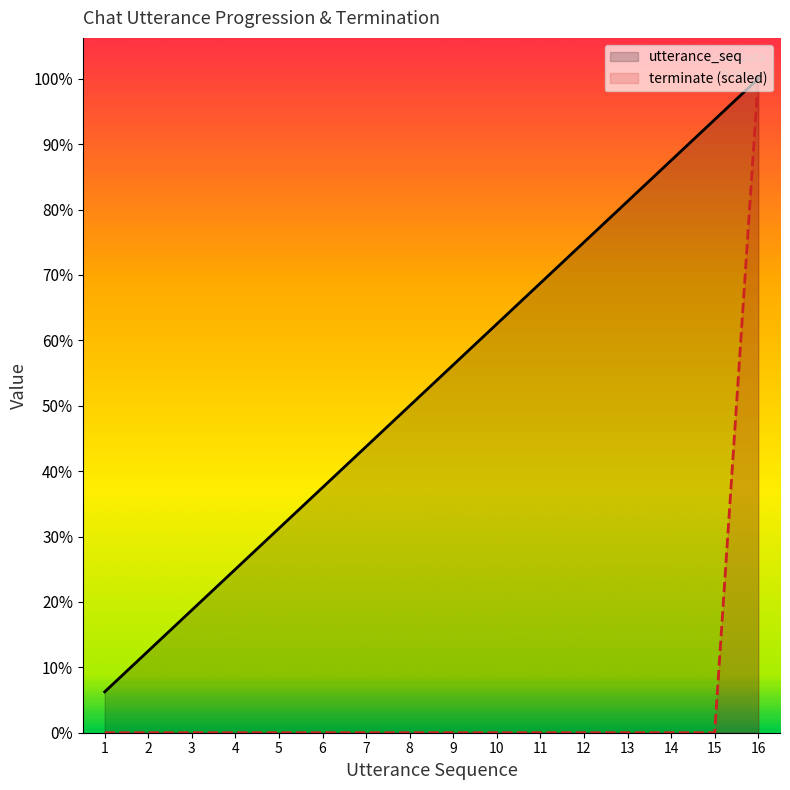

Between 8 and 11, which is larger?

11